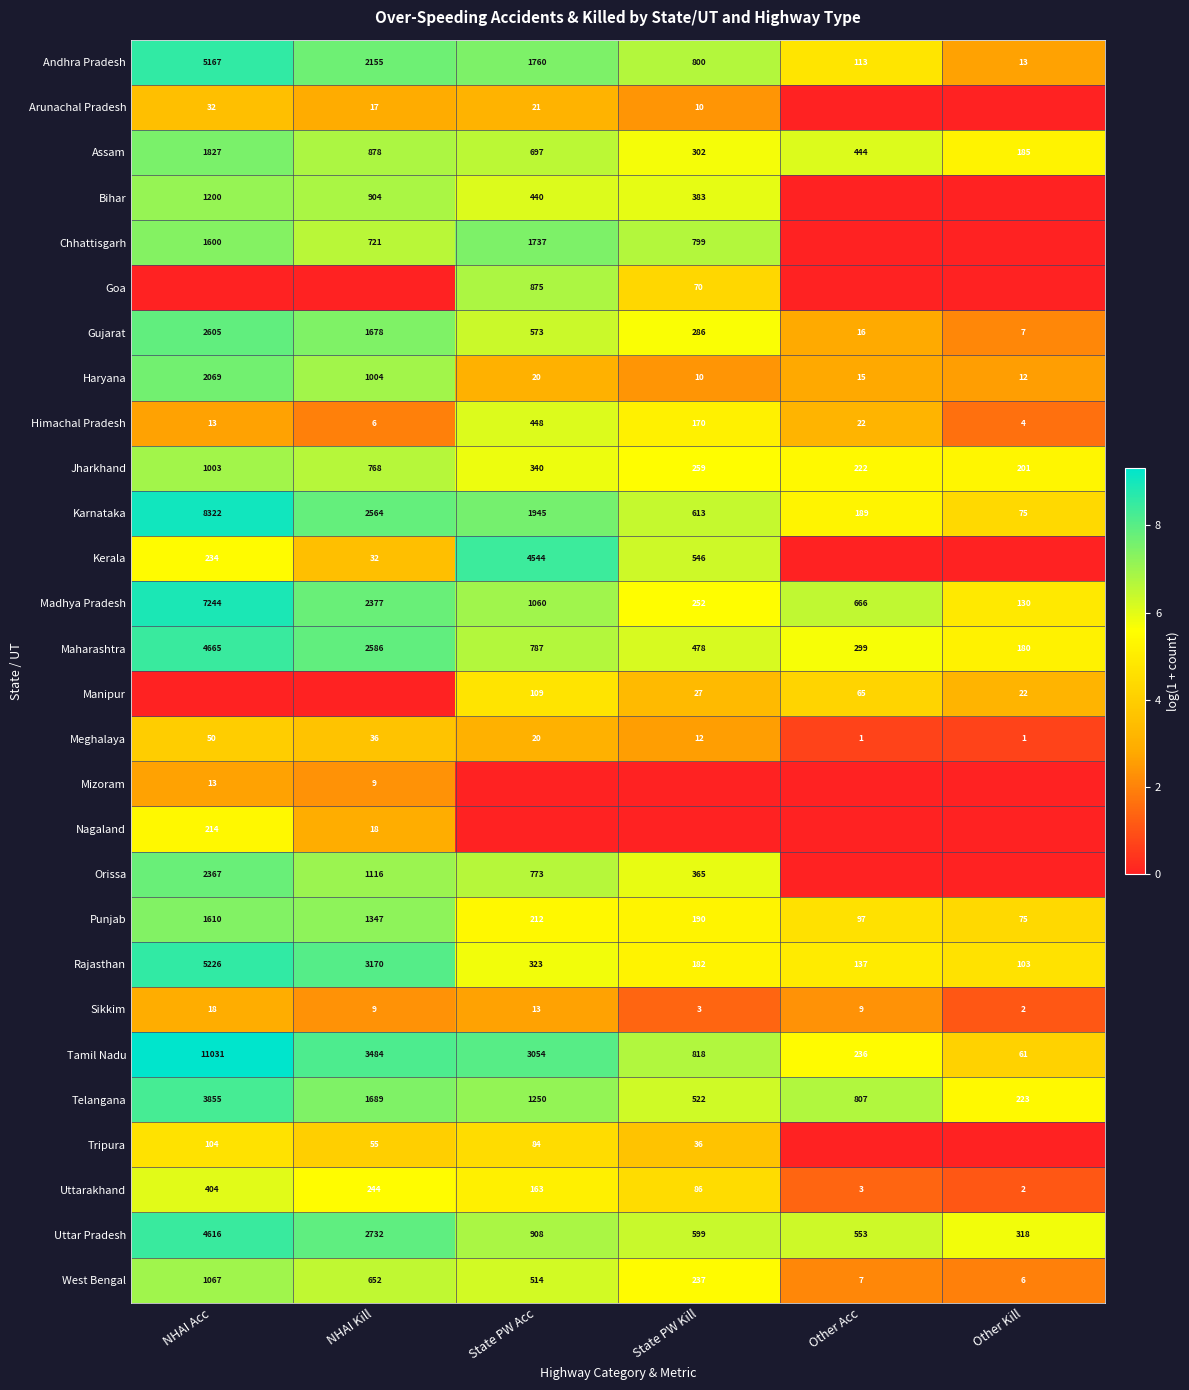

What is the sum of the Haryana values at Other Acc and NHAI Kill?

1019